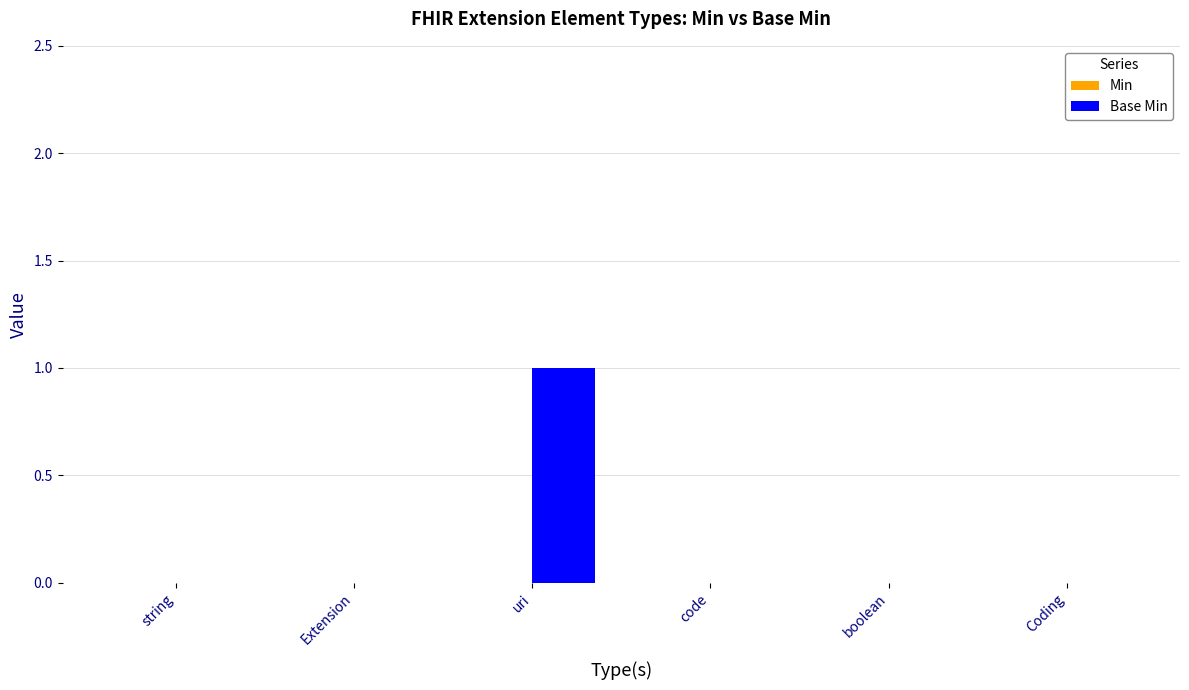

The chart shows a value of 0 at boolean. True or false?

True